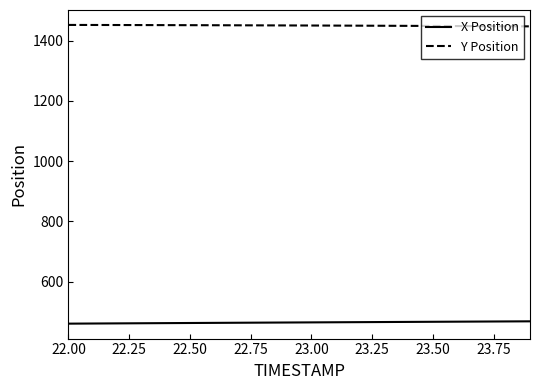

List the series in order of their peak value, highest first.

Y Position, X Position